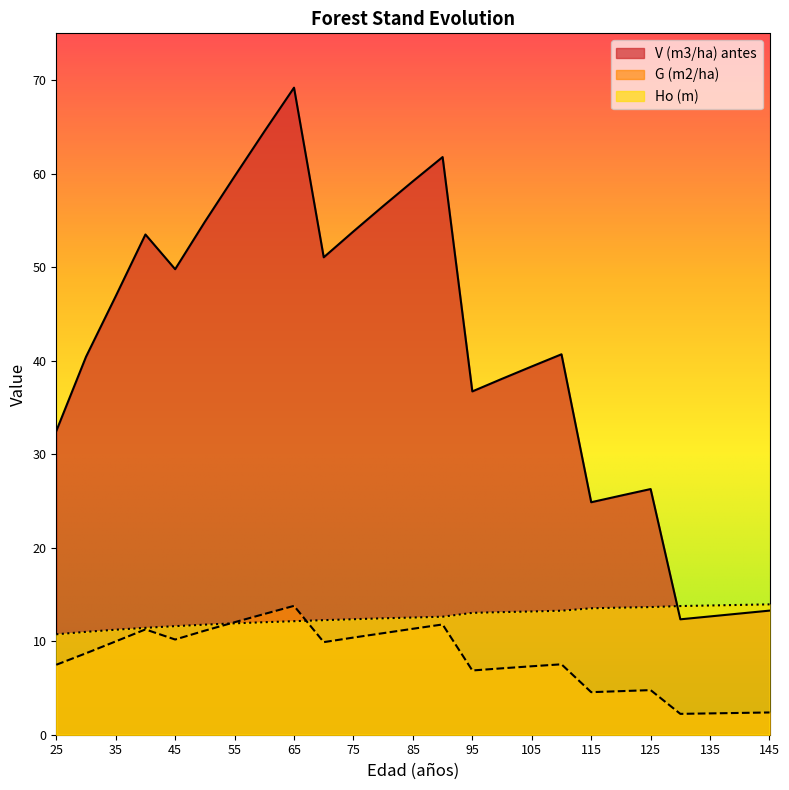

Which series has the largest total across all categories?

V (m3/ha) antes